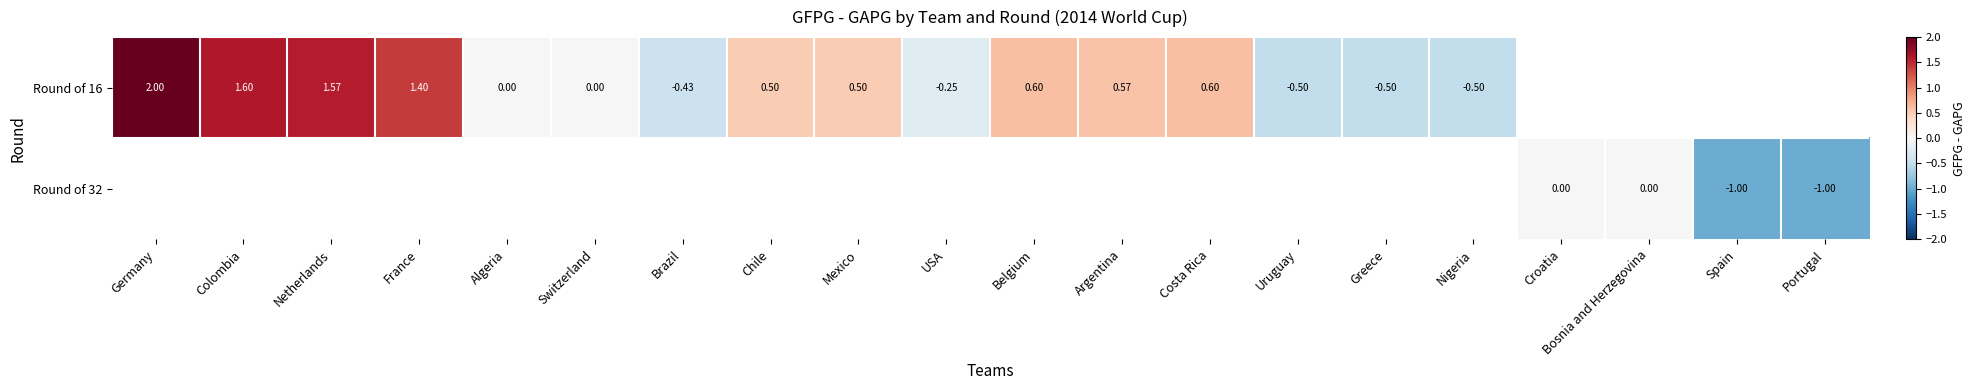

What is the highest value of the Round of 16 series?

2.0